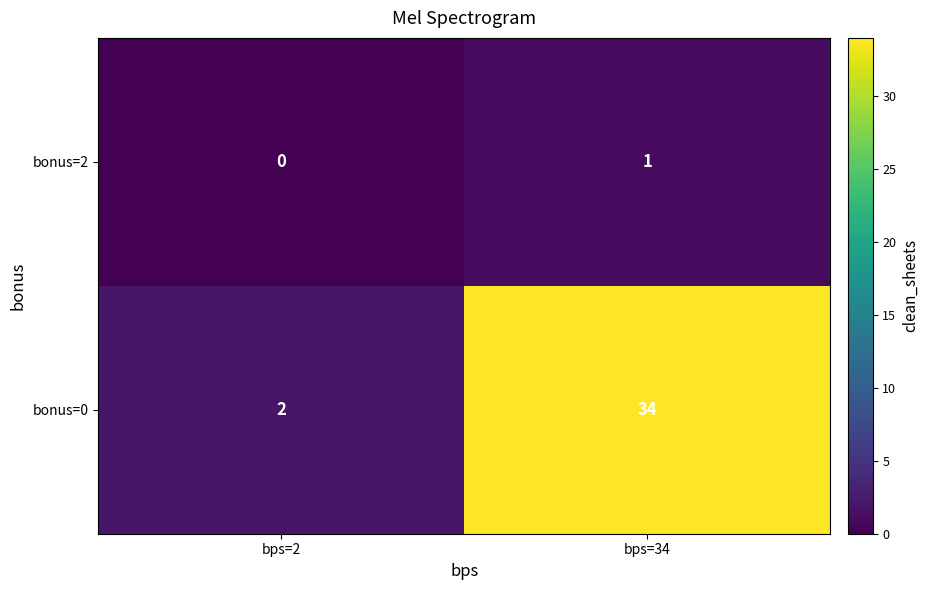

What is the sum of the bonus=0 values at bps=34 and bps=2?

36